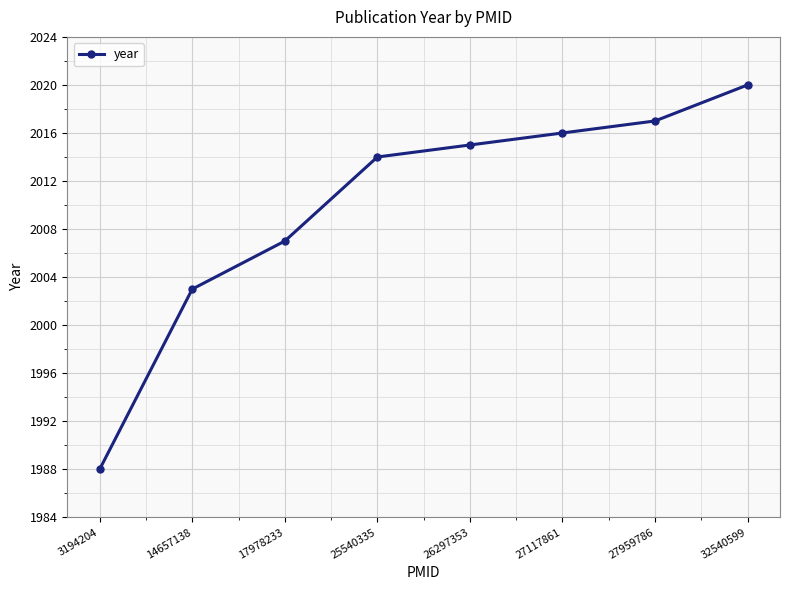

Read the value at 27959786, to the nearest 5.

2015